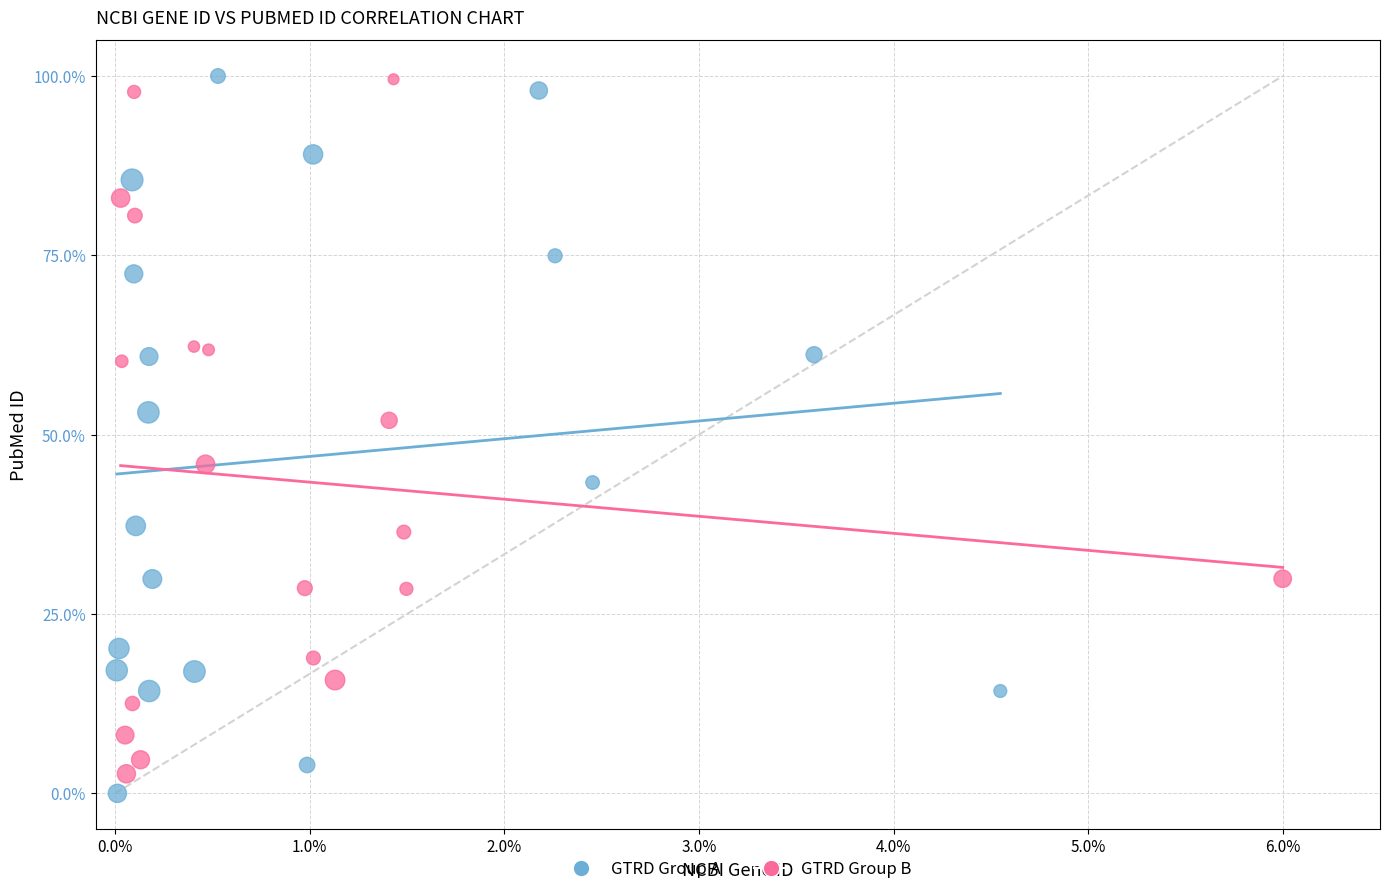

Which series reaches the minimum Y coordinate?

GTRD Group A